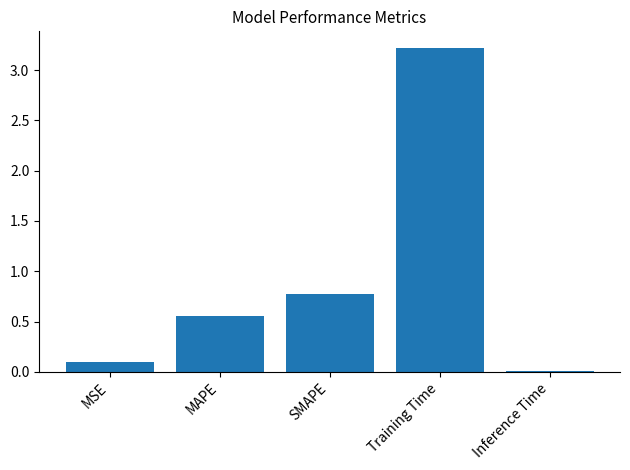

What is the label of the 3rd bar from the left?

SMAPE